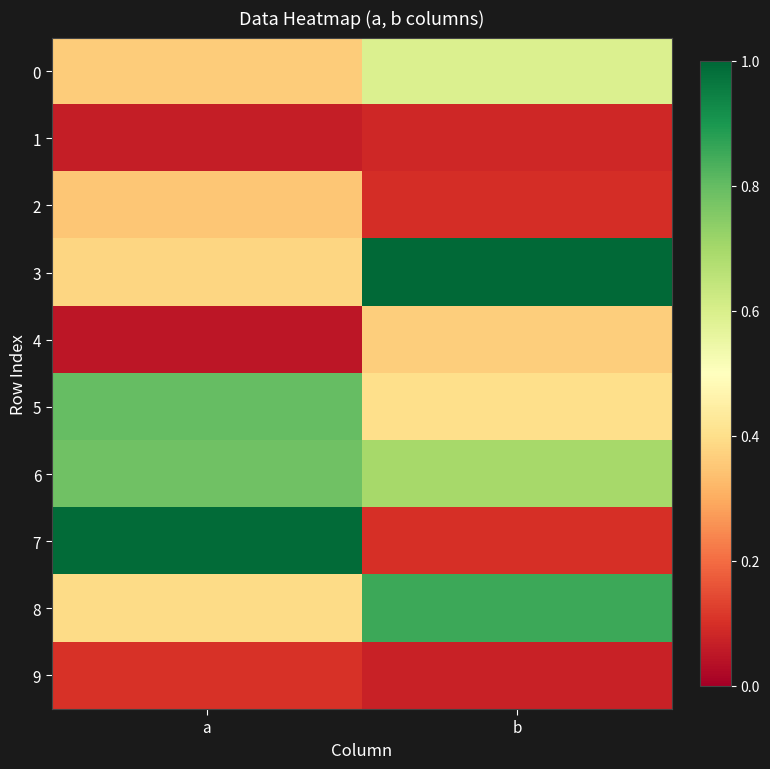

List the series in order of their peak value, lowest first.

1, 9, 2, 4, 0, 6, 5, 8, 7, 3